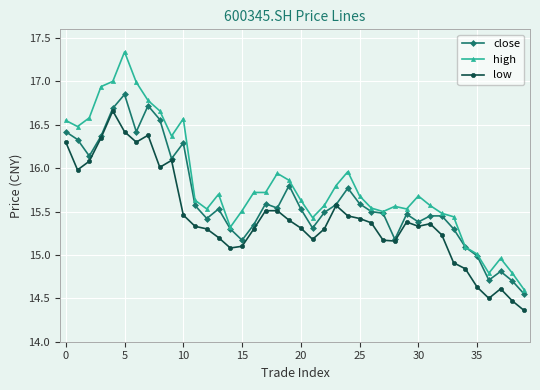

Which series has the largest total across all categories?

high